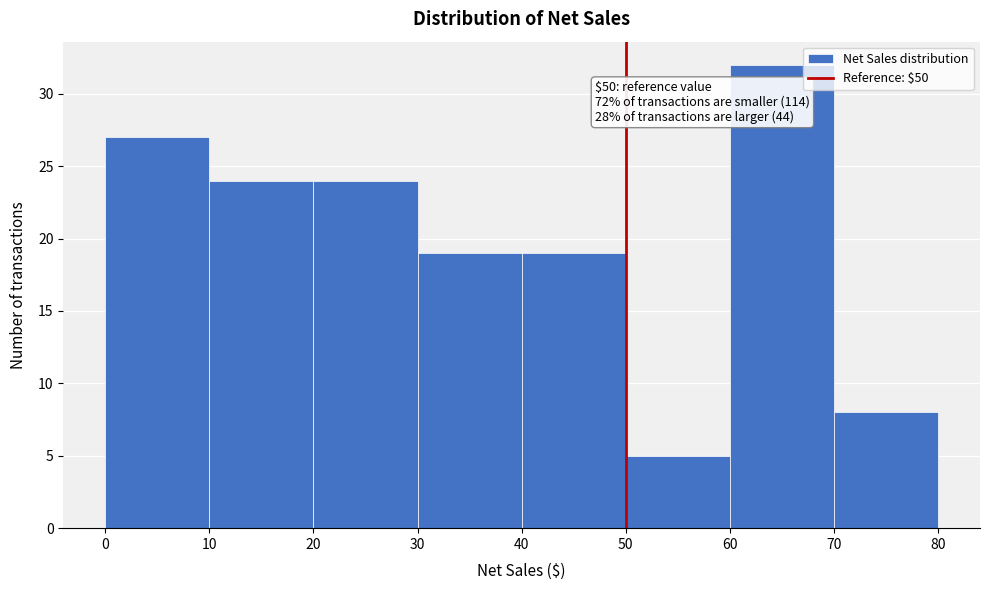

Which range on the x-axis has the tallest bar?

60 to 70